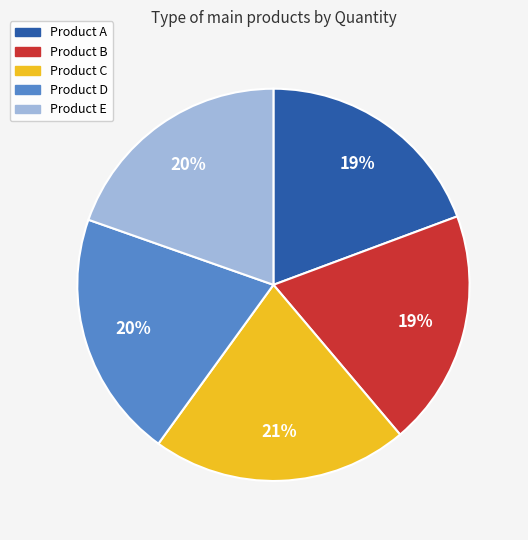

Do Product A and Product D together represent more than half of the pie?

No